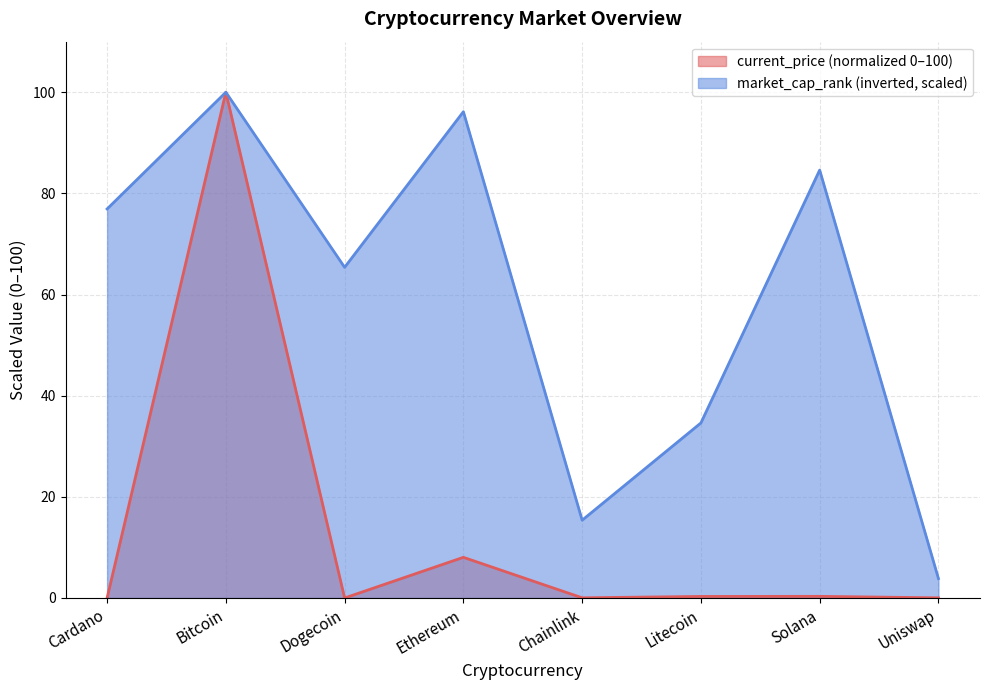

What is the value of the market_cap_rank point at the 5th from the left?

15.4